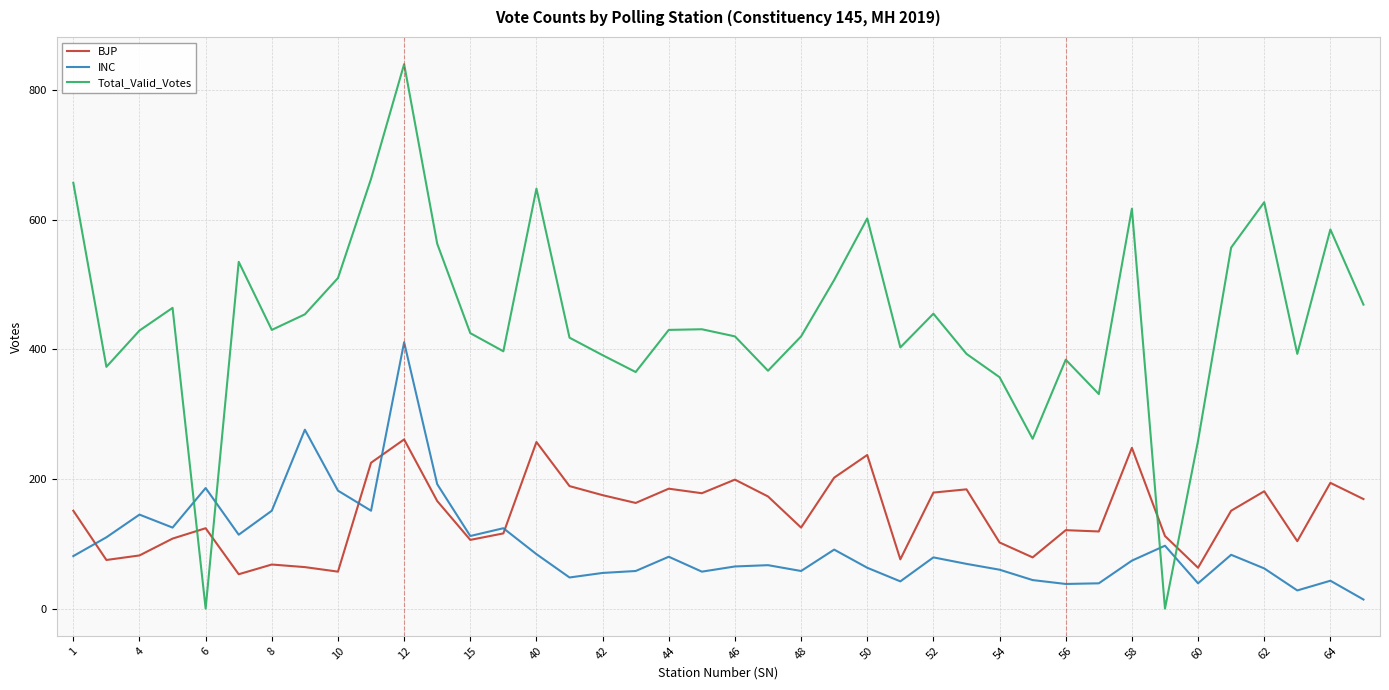

Which series has the largest range (max minus min)?

Total_Valid_Votes